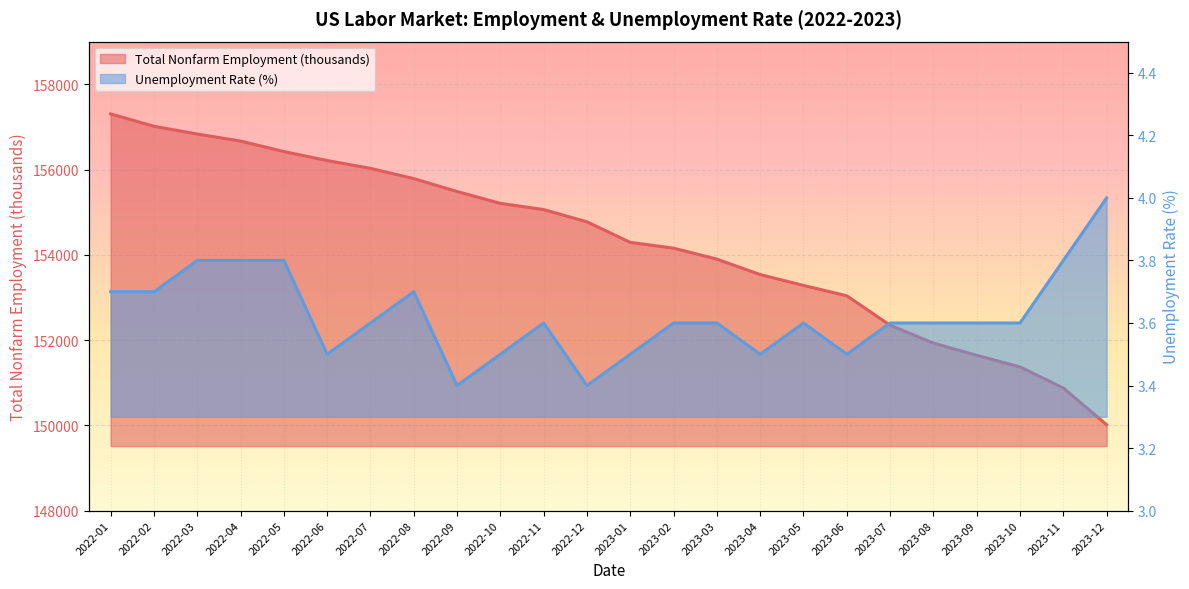

Reading left to right, transcribe all the data shown in this chart.

Total Nonfarm Employment (thousands): 2022-01=157304.0	2022-02=157014.0	2022-03=156832.0	2022-04=156667.0	2022-05=156421.0	2022-06=156211.0	2022-07=156027.0	2022-08=155787.0	2022-09=155484.0	2022-10=155206.0	2022-11=155060.0	2022-12=154773.0	2023-01=154291.0	2023-02=154155.0	2023-03=153897.0	2023-04=153536.0	2023-05=153281.0	2023-06=153038.0	2023-07=152348.0	2023-08=151928.0	2023-09=151642.0	2023-10=151370.0	2023-11=150876.0	2023-12=150014.0
Unemployment Rate (%): 2022-01=3.7	2022-02=3.7	2022-03=3.8	2022-04=3.8	2022-05=3.8	2022-06=3.5	2022-07=3.6	2022-08=3.7	2022-09=3.4	2022-10=3.5	2022-11=3.6	2022-12=3.4	2023-01=3.5	2023-02=3.6	2023-03=3.6	2023-04=3.5	2023-05=3.6	2023-06=3.5	2023-07=3.6	2023-08=3.6	2023-09=3.6	2023-10=3.6	2023-11=3.8	2023-12=4.0